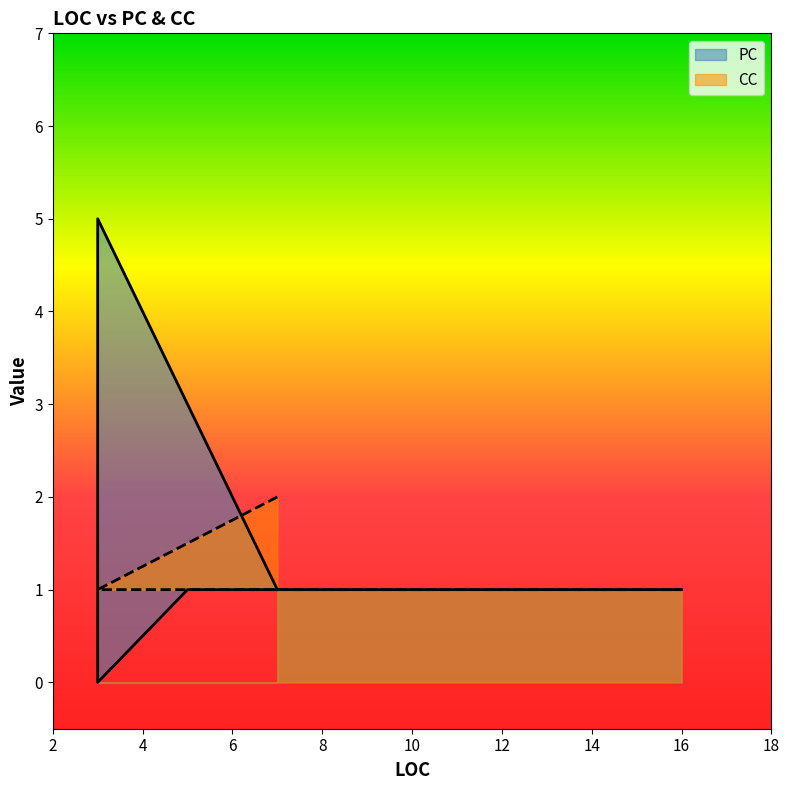

True or false: PC has a value of 1 at 7.

True